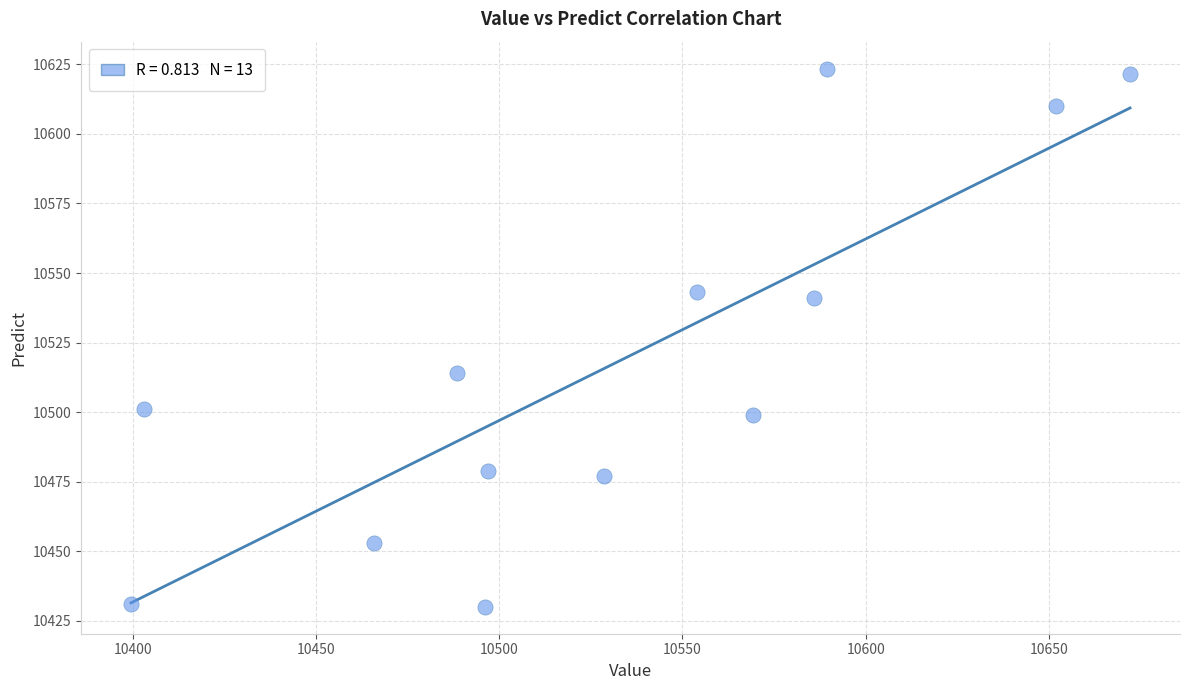

What Y value in the scatter plot is closest to 10526?

10514.0